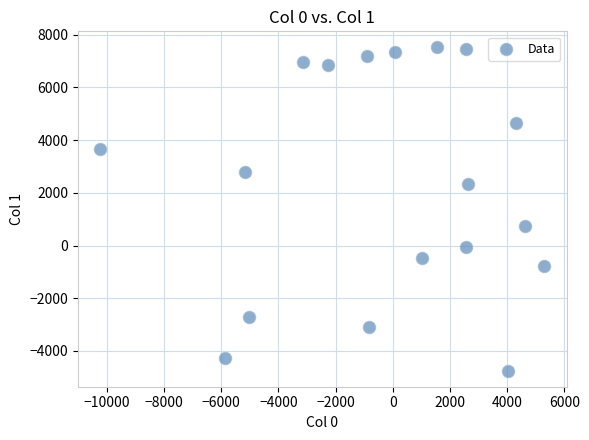

What is the range of Y values (max minus min)?

12261.4